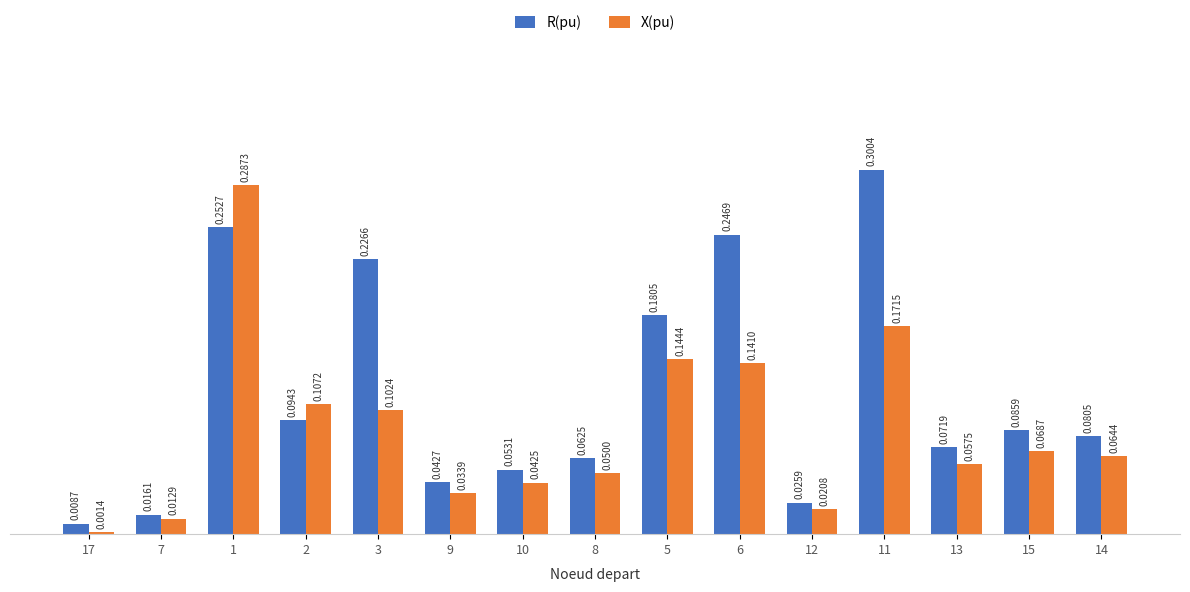

List the series in order of their peak value, lowest first.

X(pu), R(pu)